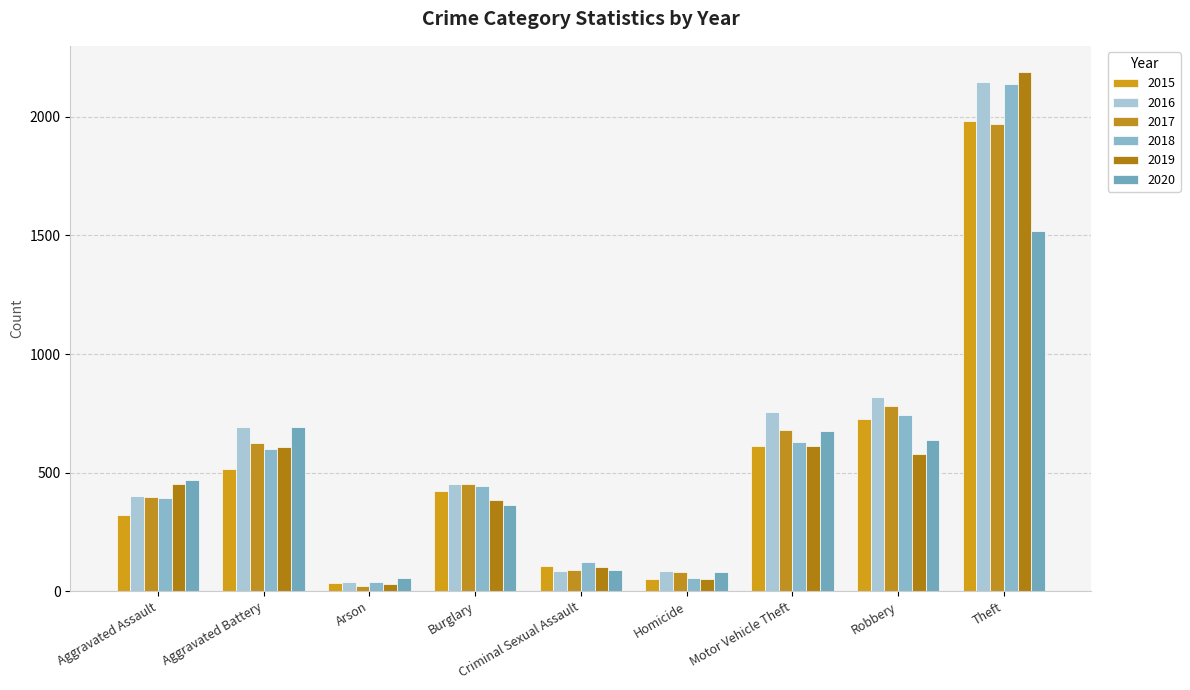

Which has a higher value, Homicide or Criminal Sexual Assault?

Criminal Sexual Assault